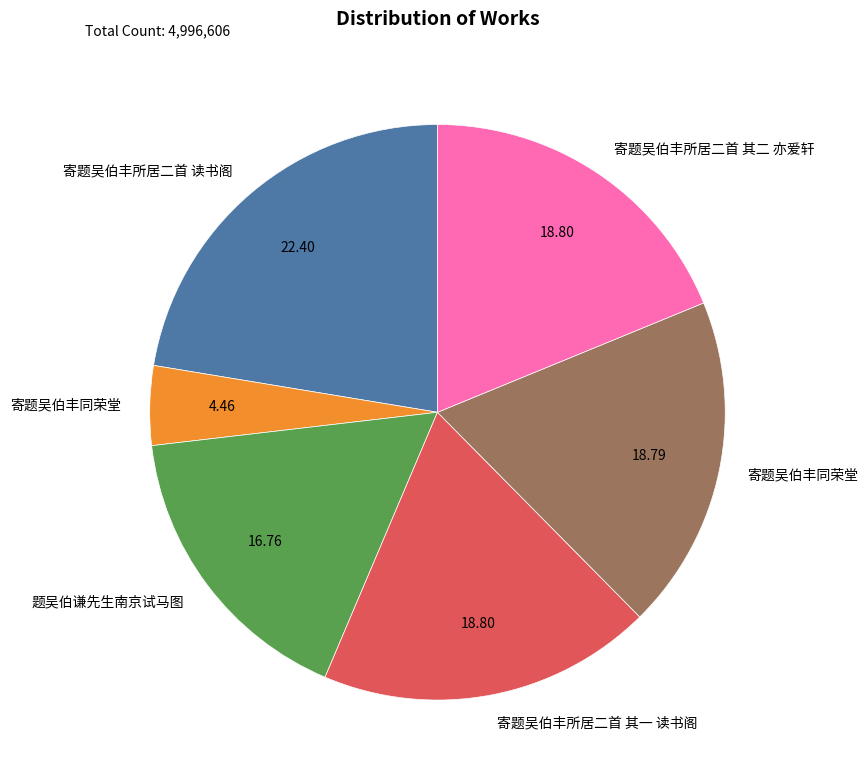

Is there any slice that represents more than half of the pie?

No